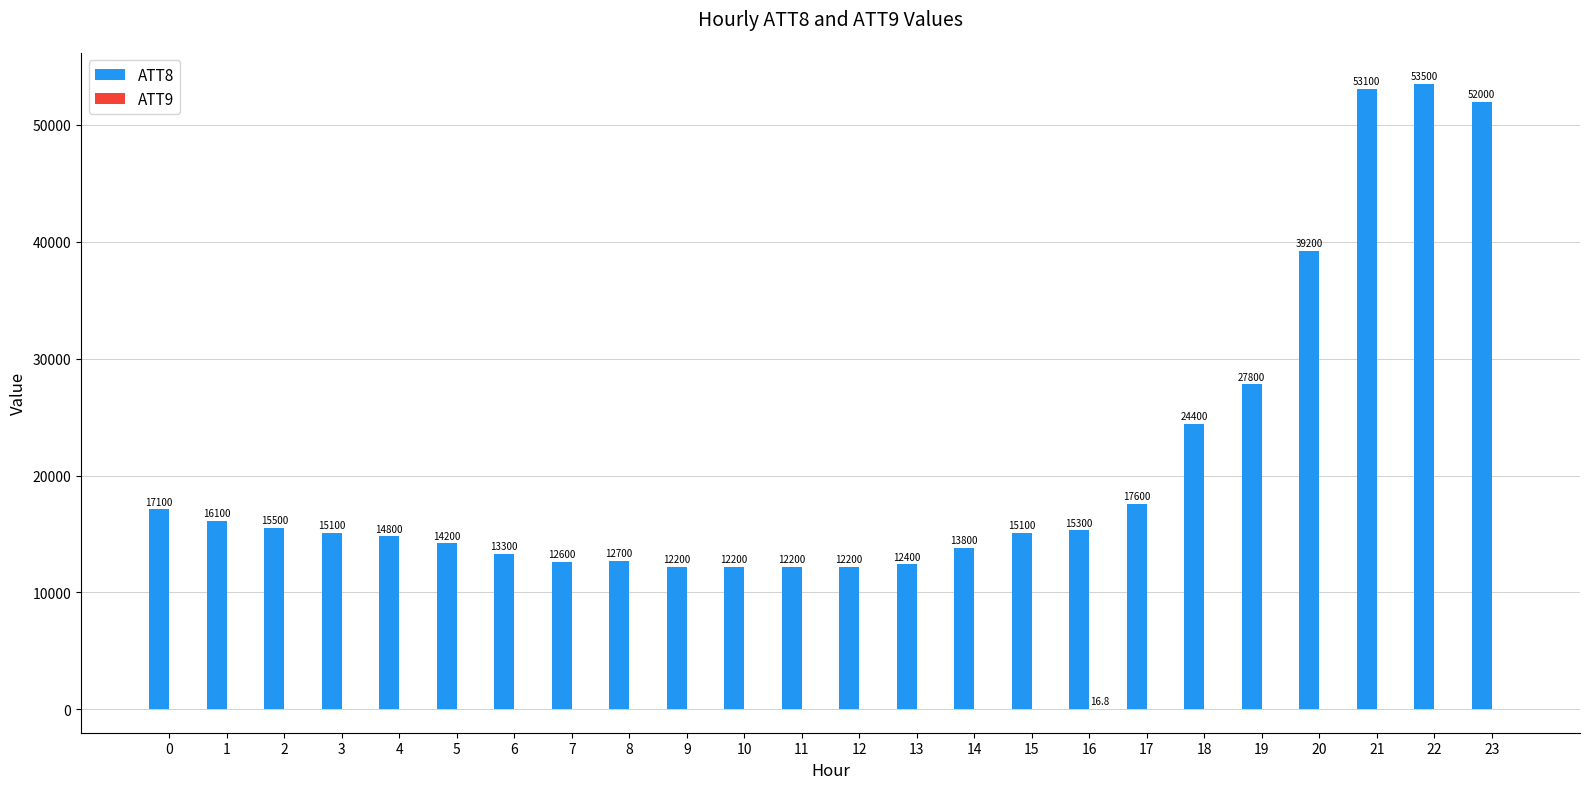

Which series has the widest spread of values?

ATT8